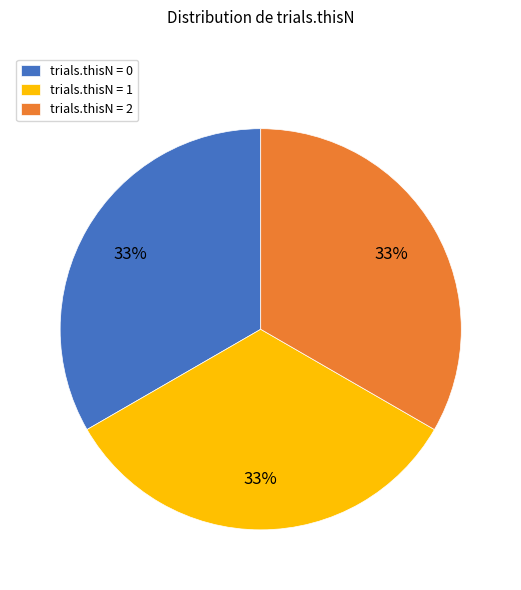

Combined, do trials.thisN = 0 and trials.thisN = 2 account for over 50%?

Yes